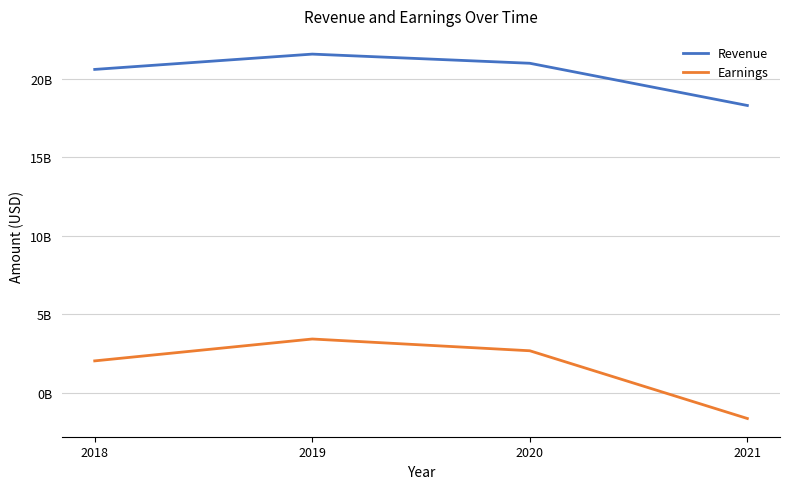

Which series has the widest spread of values?

Earnings